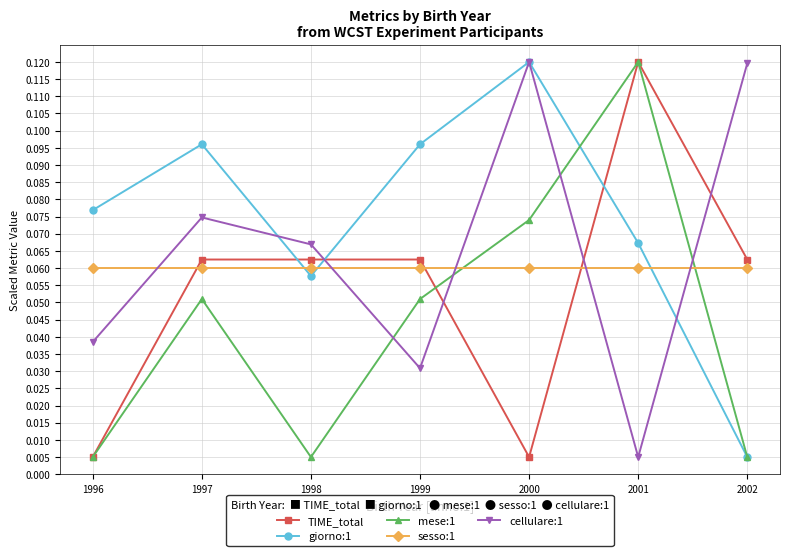

Where is the first local minimum for giorno:1?

1998